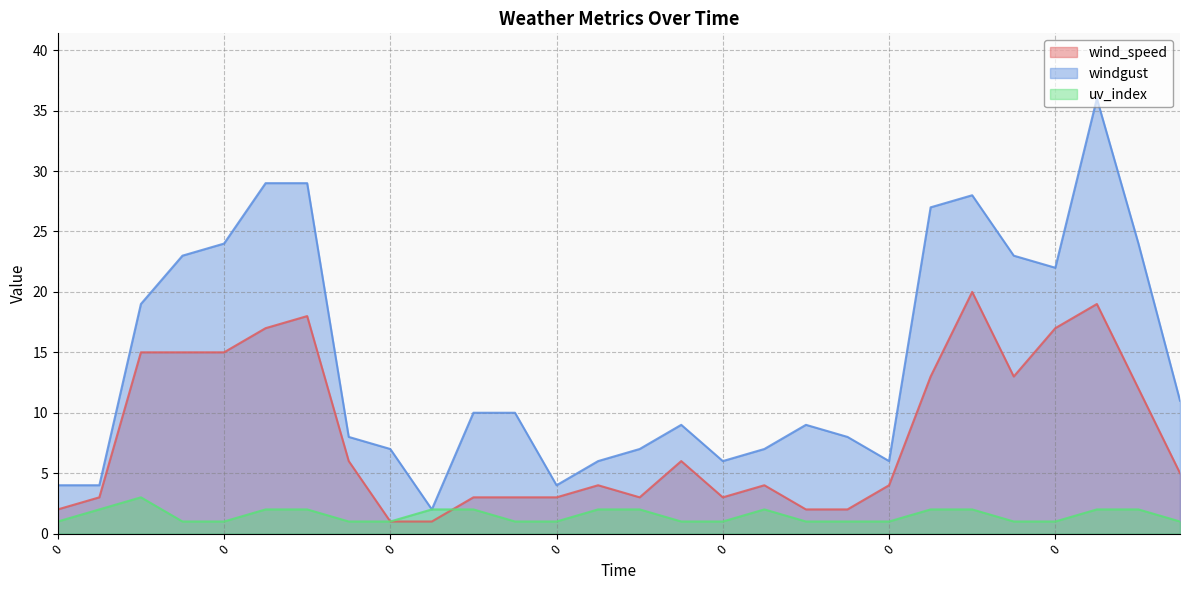

Rank the series at 0 from lowest to highest value.

uv_index, wind_speed, windgust